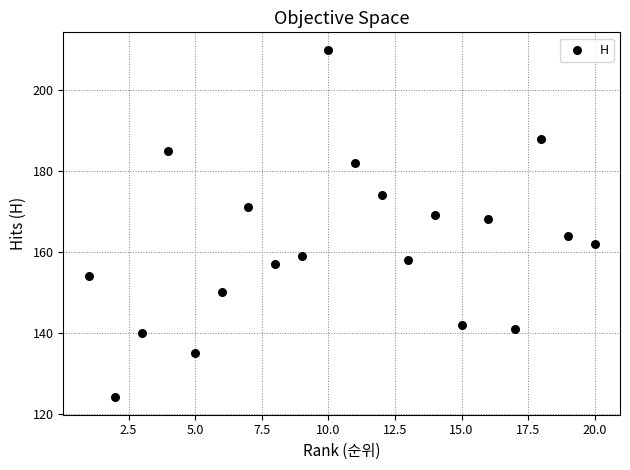

What is the range of Y values (max minus min)?

86